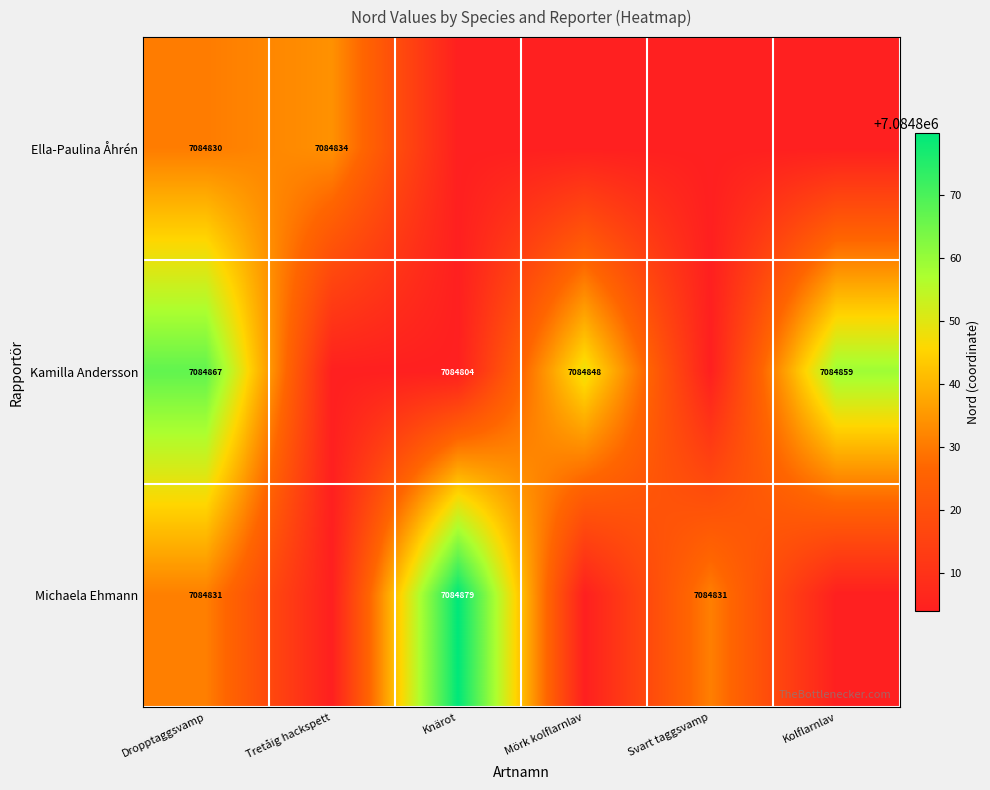

True or false: Ella-Paulina Åhrén has a value of 7084830 at Dropptaggsvamp.

True